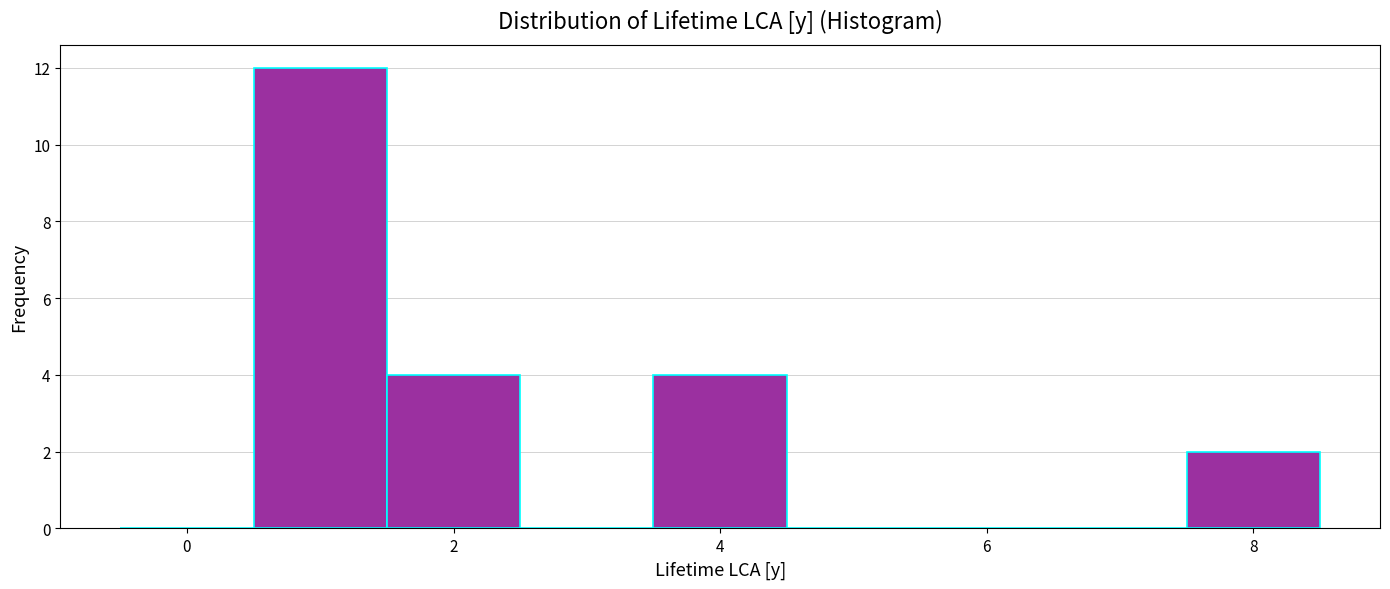

What is the height of the bar covering 3.5 to 4.5 on the x-axis? Neither the bar edges nor the heights are printed on the chart, so give them approximately, as read against the axes.

4